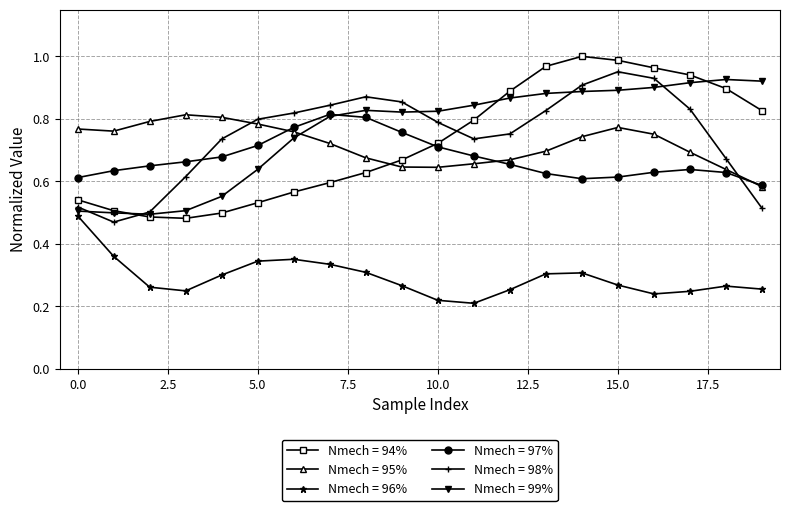

True or false: Nmech = 98% and Nmech = 96% cross at least once.

False